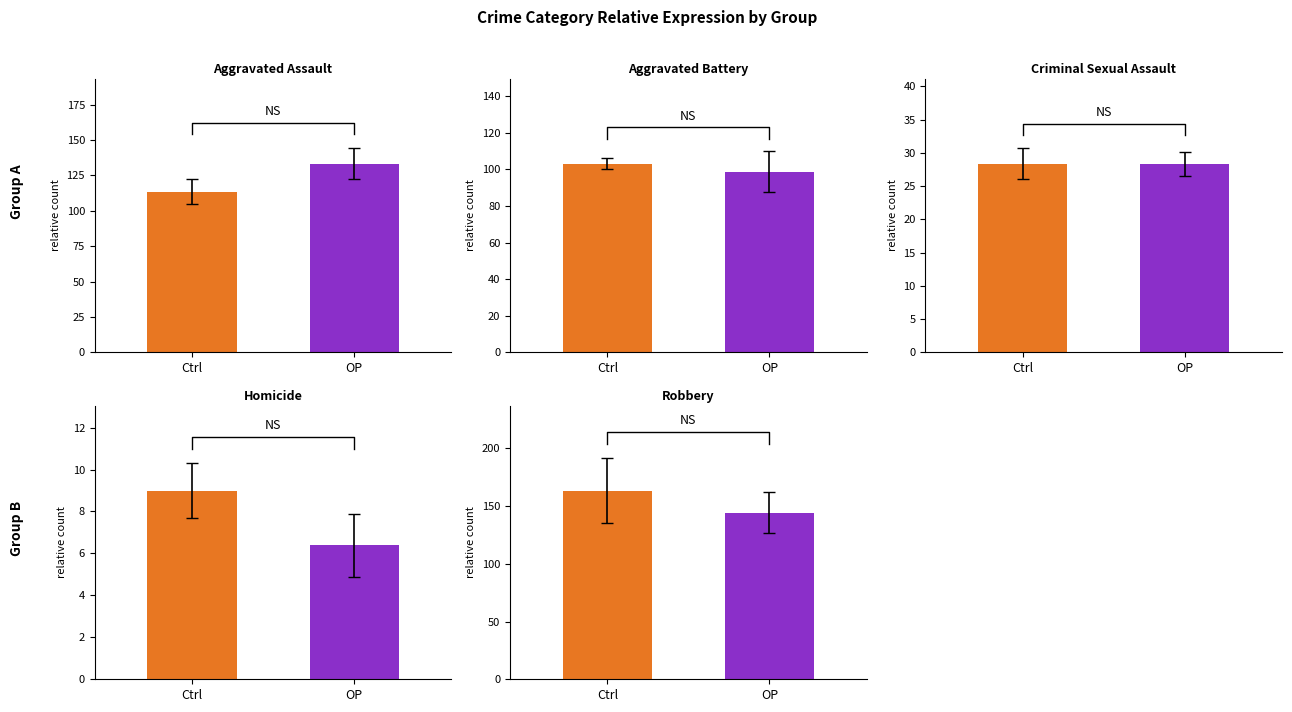

Which series has the widest spread of values?

Aggravated Assault